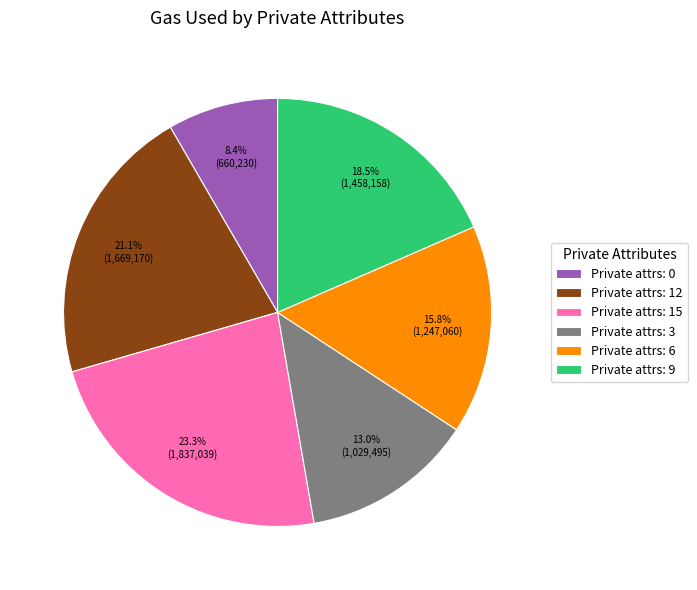

Approximately how many times larger is the value at Private attrs: 3 compared to Private attrs: 12?

0.6